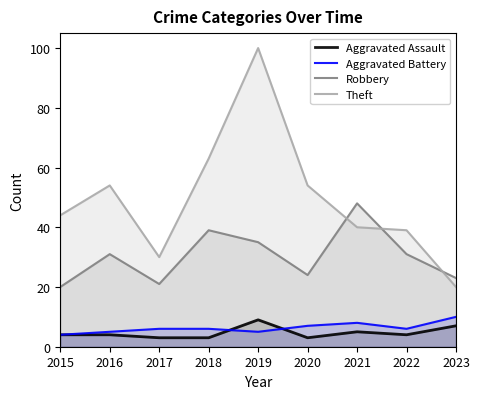

Does the chart display data point markers on the line(s)?

No